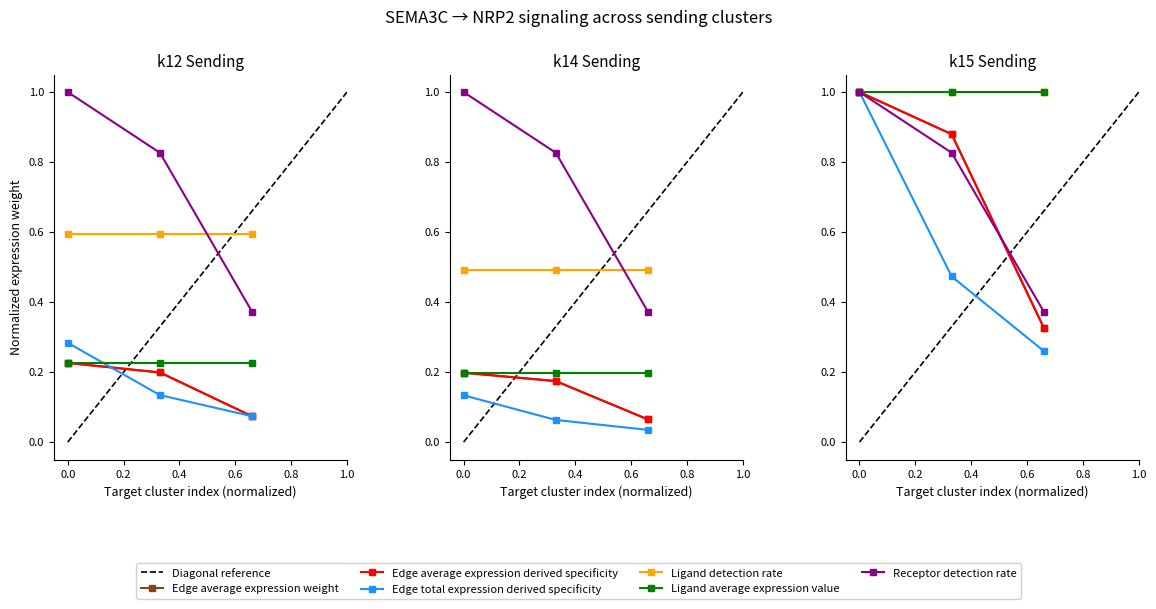

The Ligand detection rate series shows 1.0 at 0.0. True or false?

True